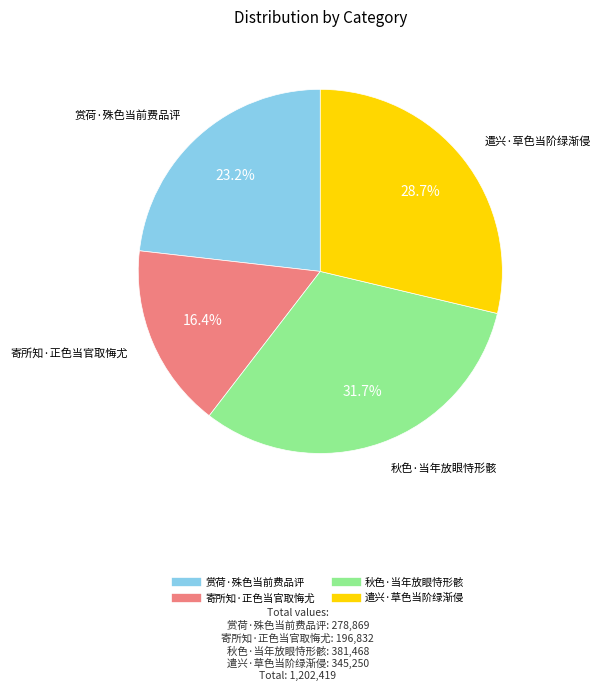

Combined, what portion of the pie is 寄所知·正色当官取悔尤 and 秋色·当年放眼恃形骸?

48.1%